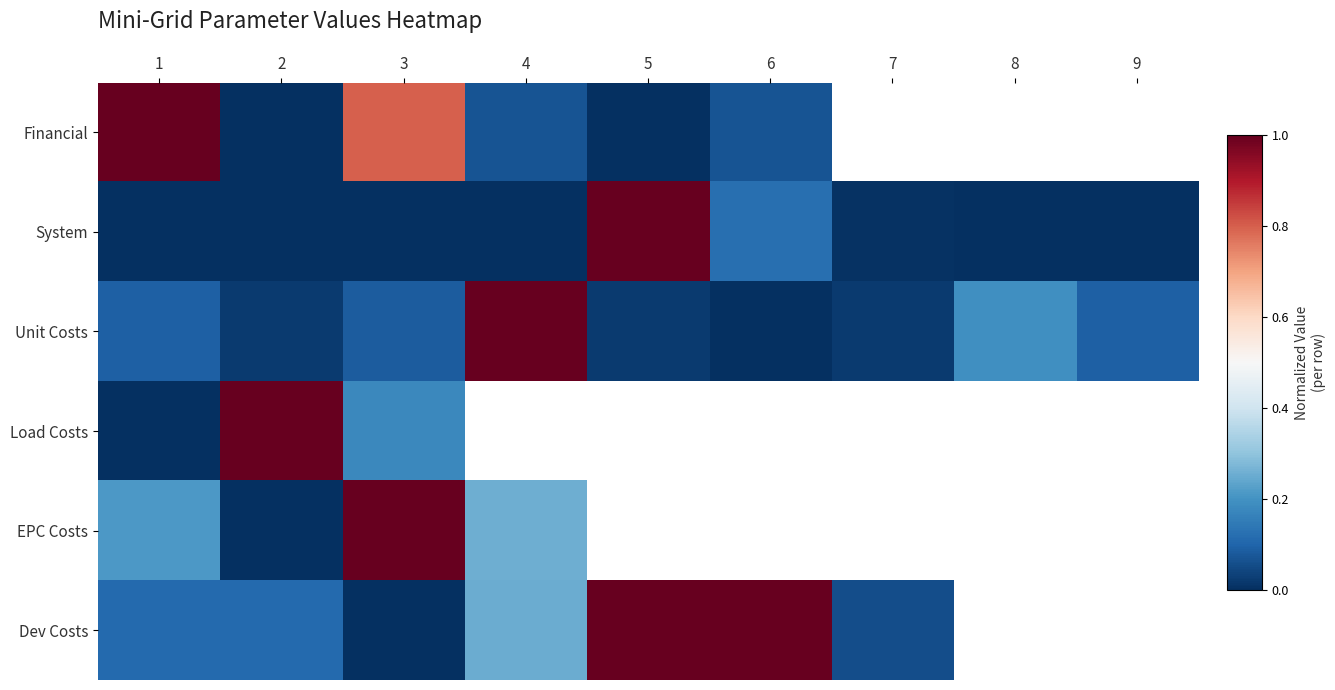

Is the value of System at 2 greater than the value of Load Costs at 7?

No